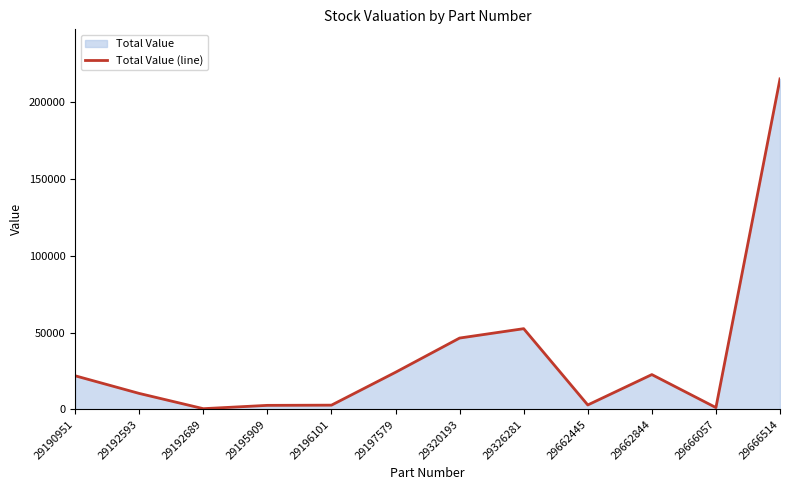

Does the chart have visible grid lines?

No